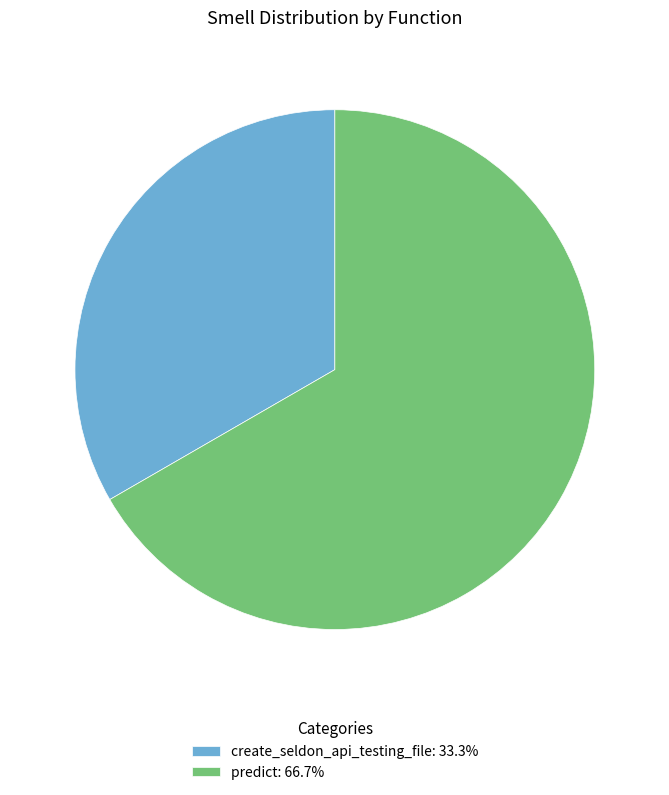

Which slice represents more than half of the pie?

predict